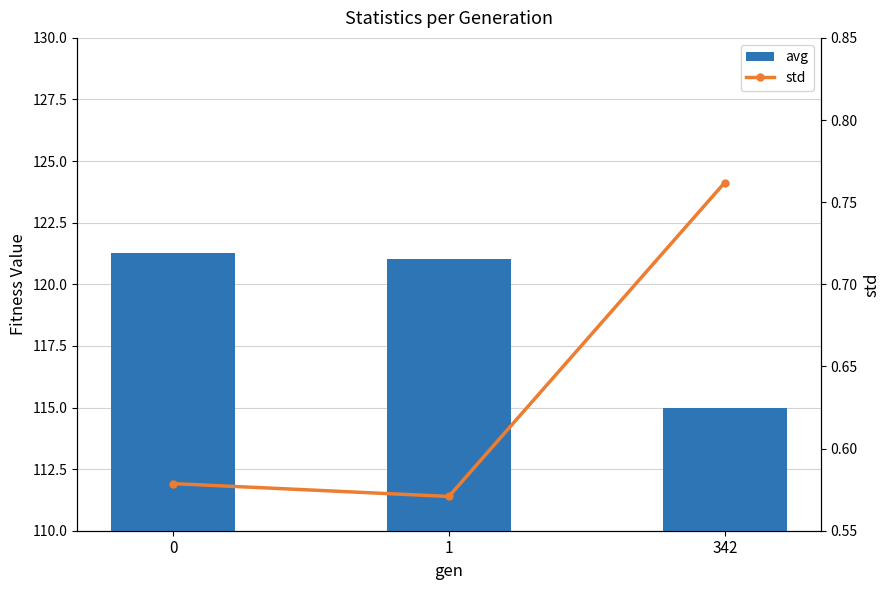

Is it true that std equals 0.6 at 1?

True